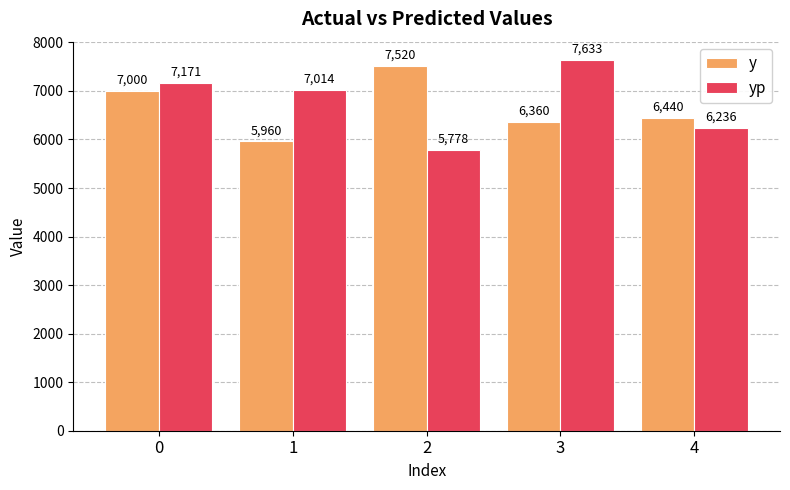

Count the number of categories in the chart.

5